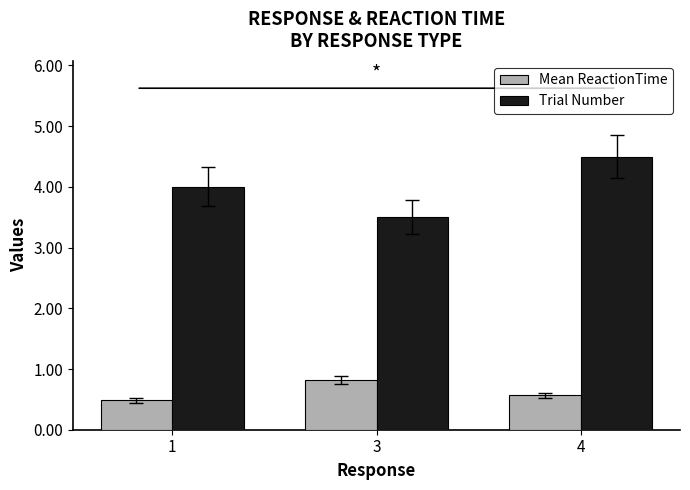

What is the value of the Trial Number bar at the 2nd from the left?

3.5